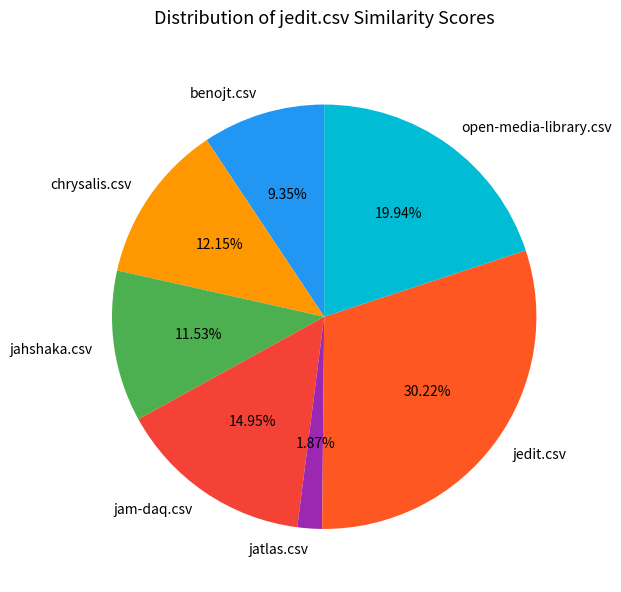

Count the number of slices in the pie.

7